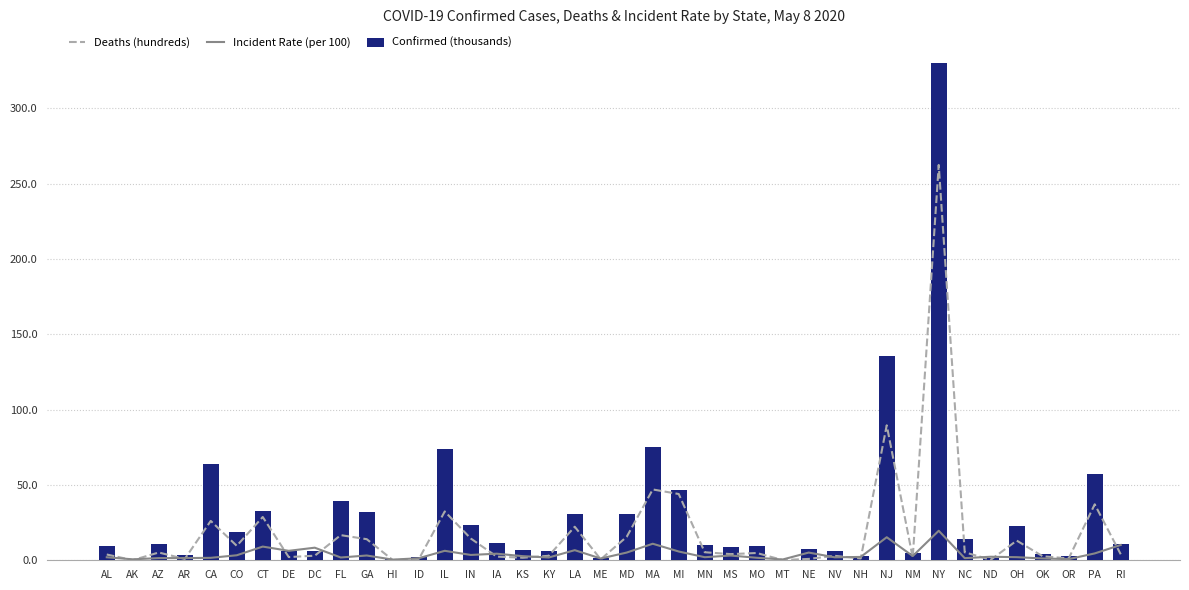

What is the sum of all Confirmed (thousands) values?

1162.1